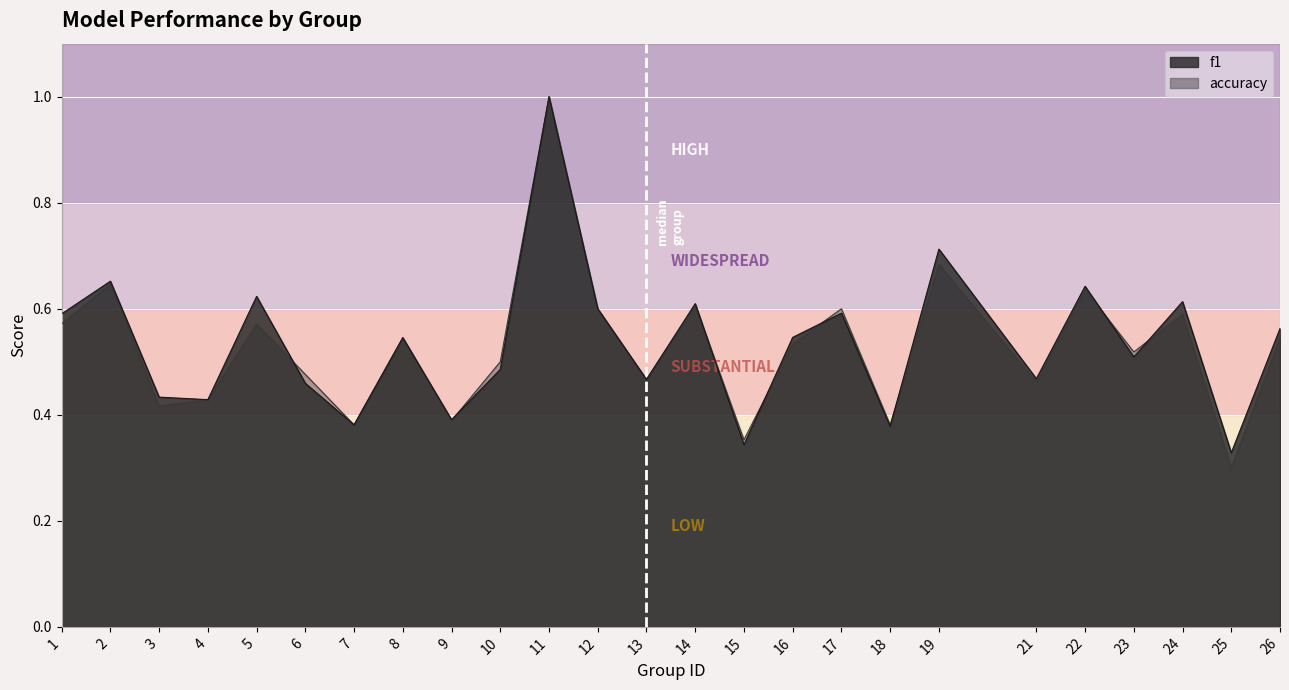

What is the greatest value displayed?

1.0